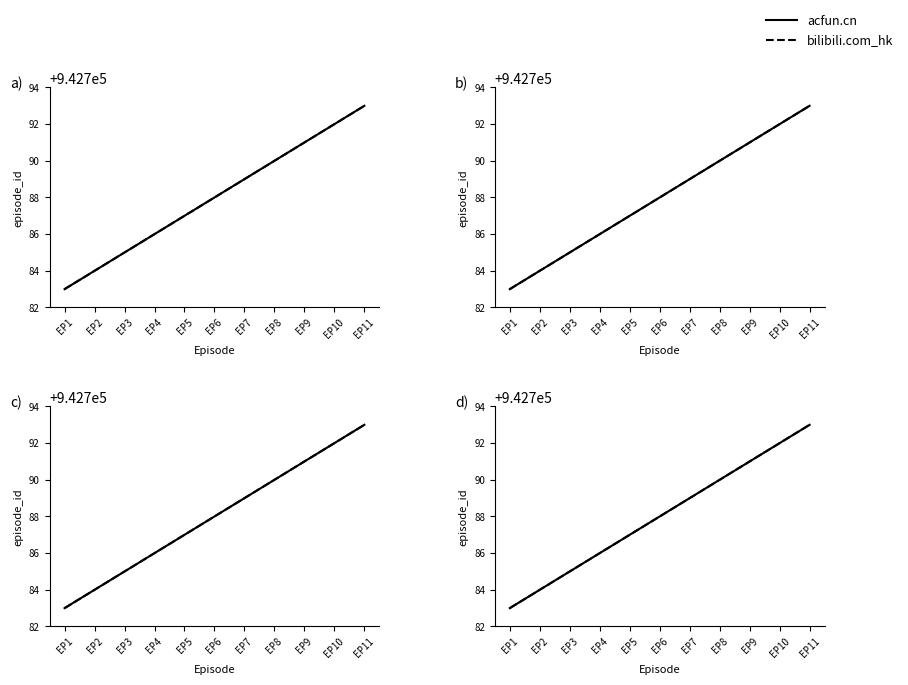

What is the value of the bilibili.com_hk point at the 7th from the left?

942789